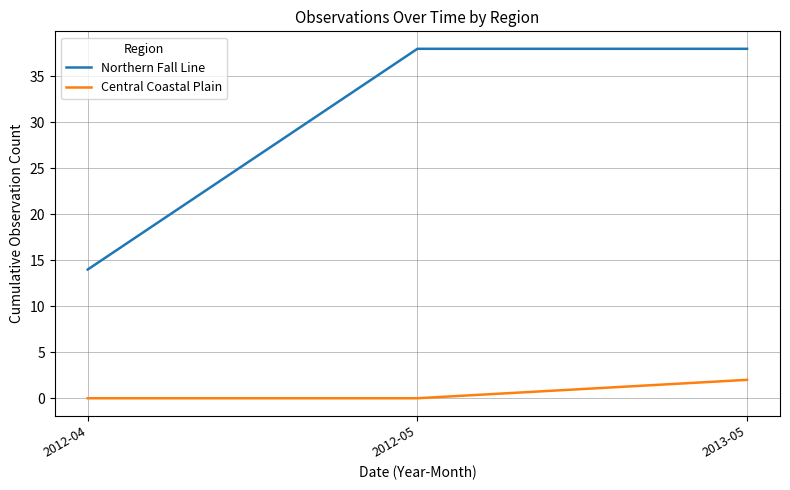

What position from the right is 2012-04?

3